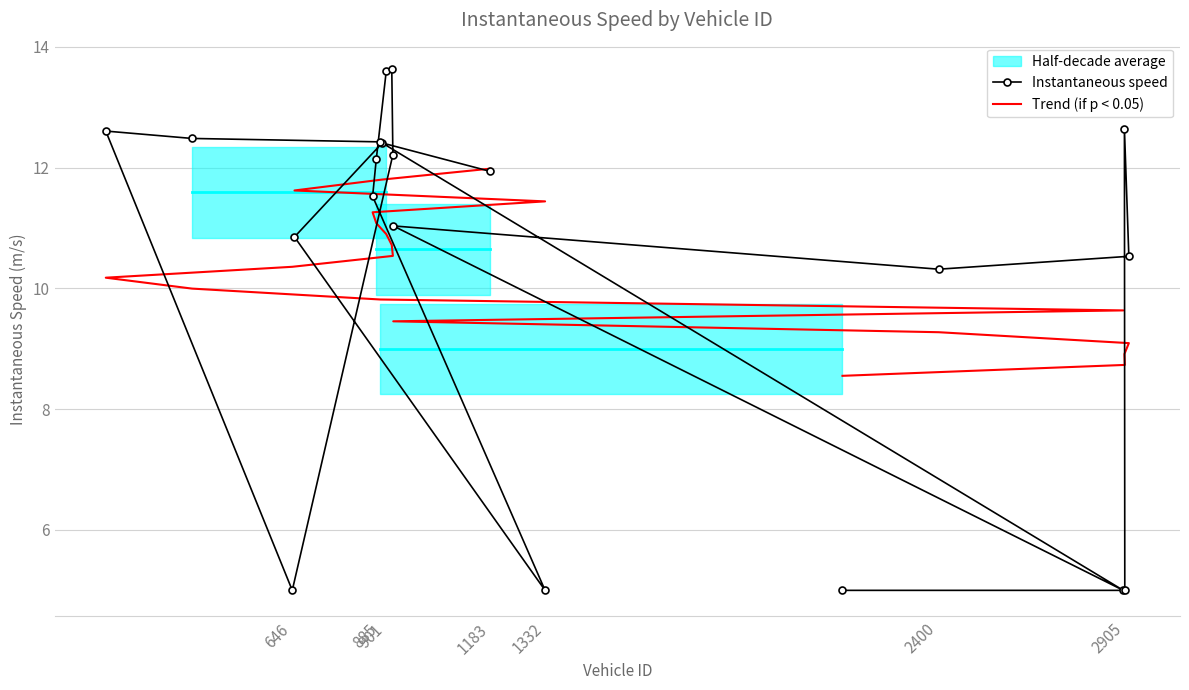

True or false: Trend (if p < 0.05) has more than 0 points higher than both neighbors.

False